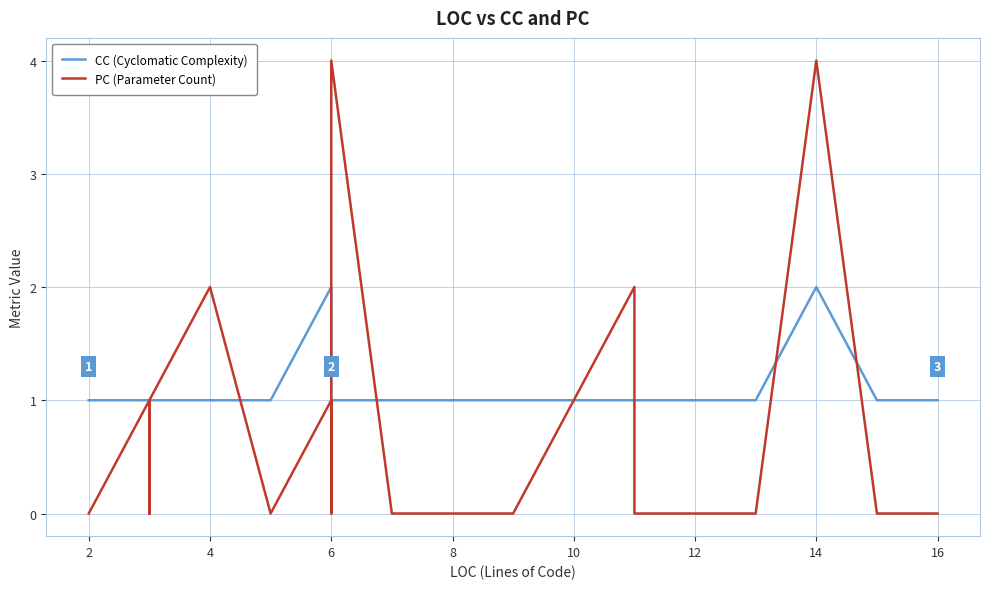

Reading left to right, transcribe all the data shown in this chart.

CC (Cyclomatic Complexity): 1	1	1	1	1	1	1	1	1	1	1	1	1	1	1	1	1	1	1	2	1	1	1	1	1	1	1	1	1	1	1	1	1	1	1	1	1	2	1	1
PC (Parameter Count): 0	0	1	1	0	0	1	1	1	1	1	1	0	0	1	0	1	2	0	1	0	0	0	4	0	0	0	0	2	0	0	0	0	0	0	0	0	4	0	0